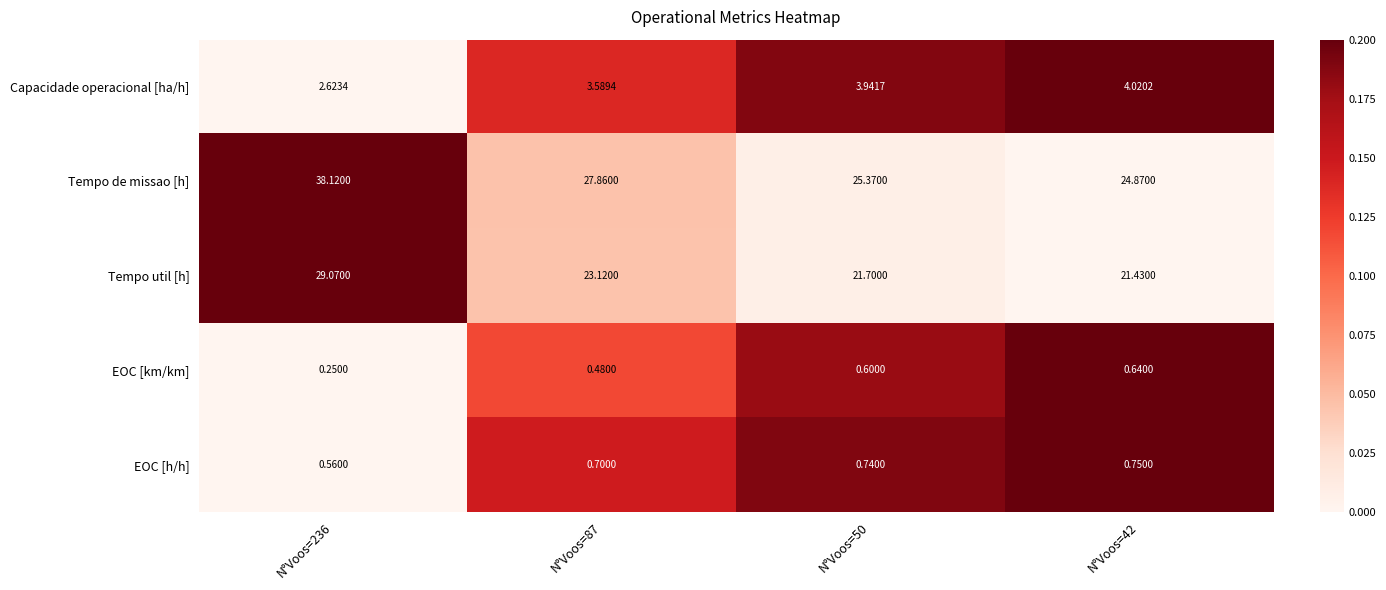

What is the greatest value displayed?

38.1